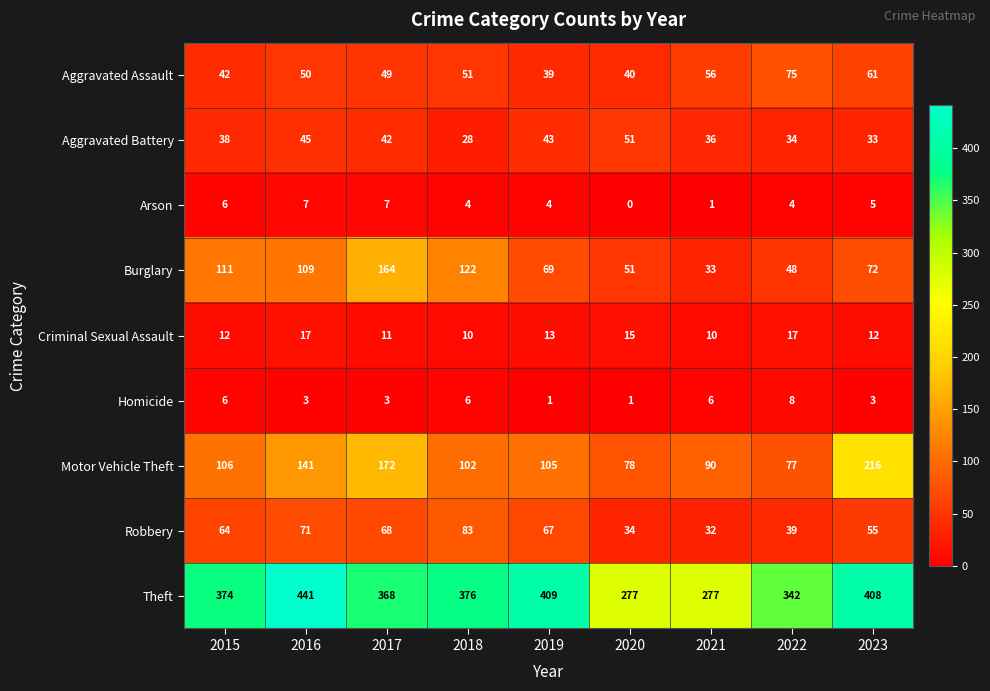

List the series in order of their peak value, highest first.

Theft, Motor Vehicle Theft, Burglary, Robbery, Aggravated Assault, Aggravated Battery, Criminal Sexual Assault, Homicide, Arson